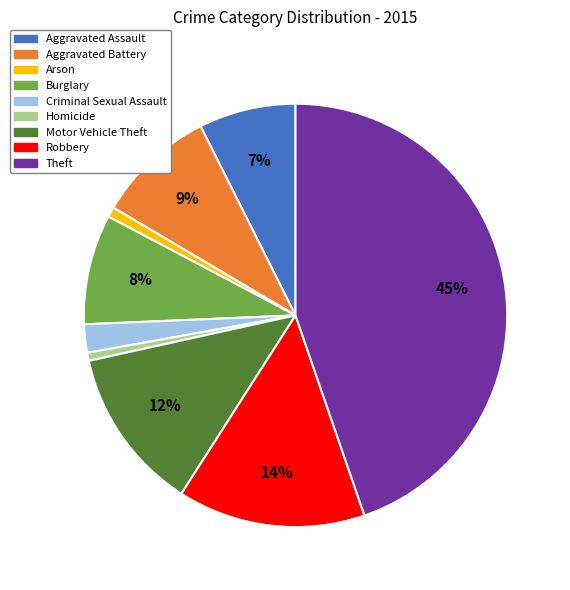

Is Homicide the majority of the pie?

No